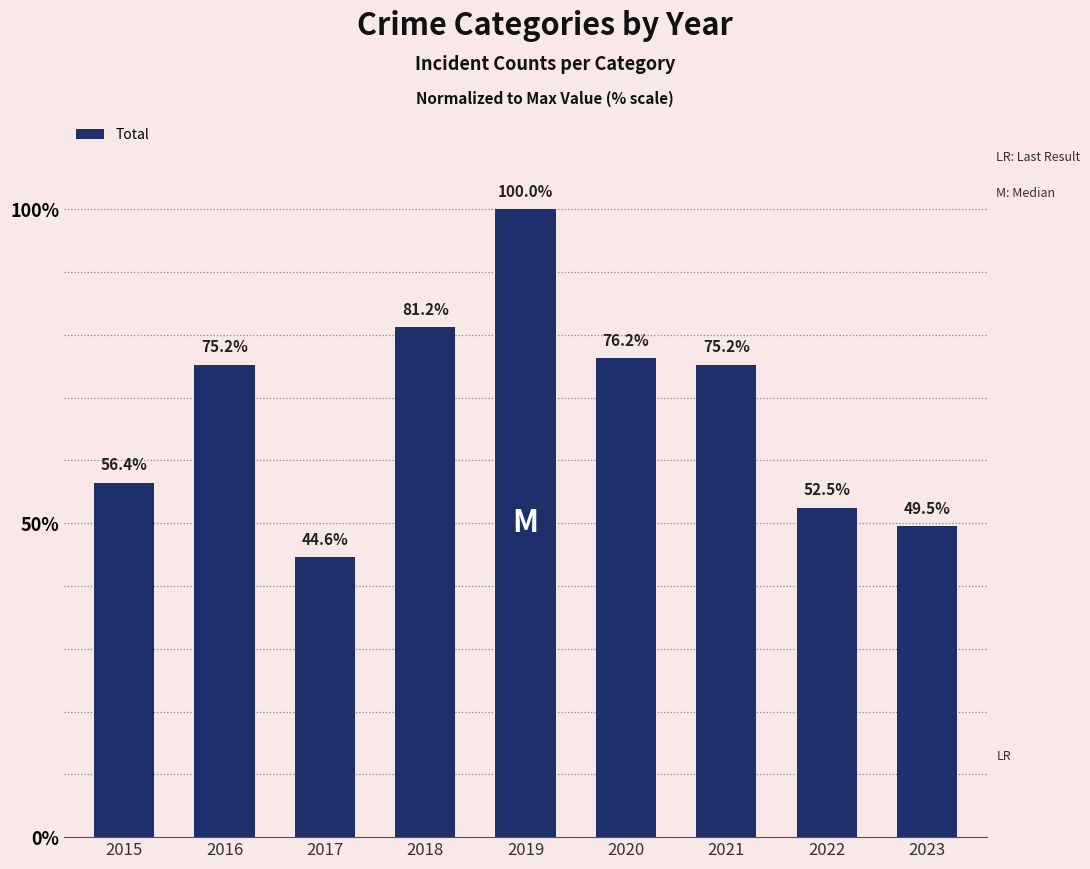

Which has a higher value, 2015 or 2022?

2015